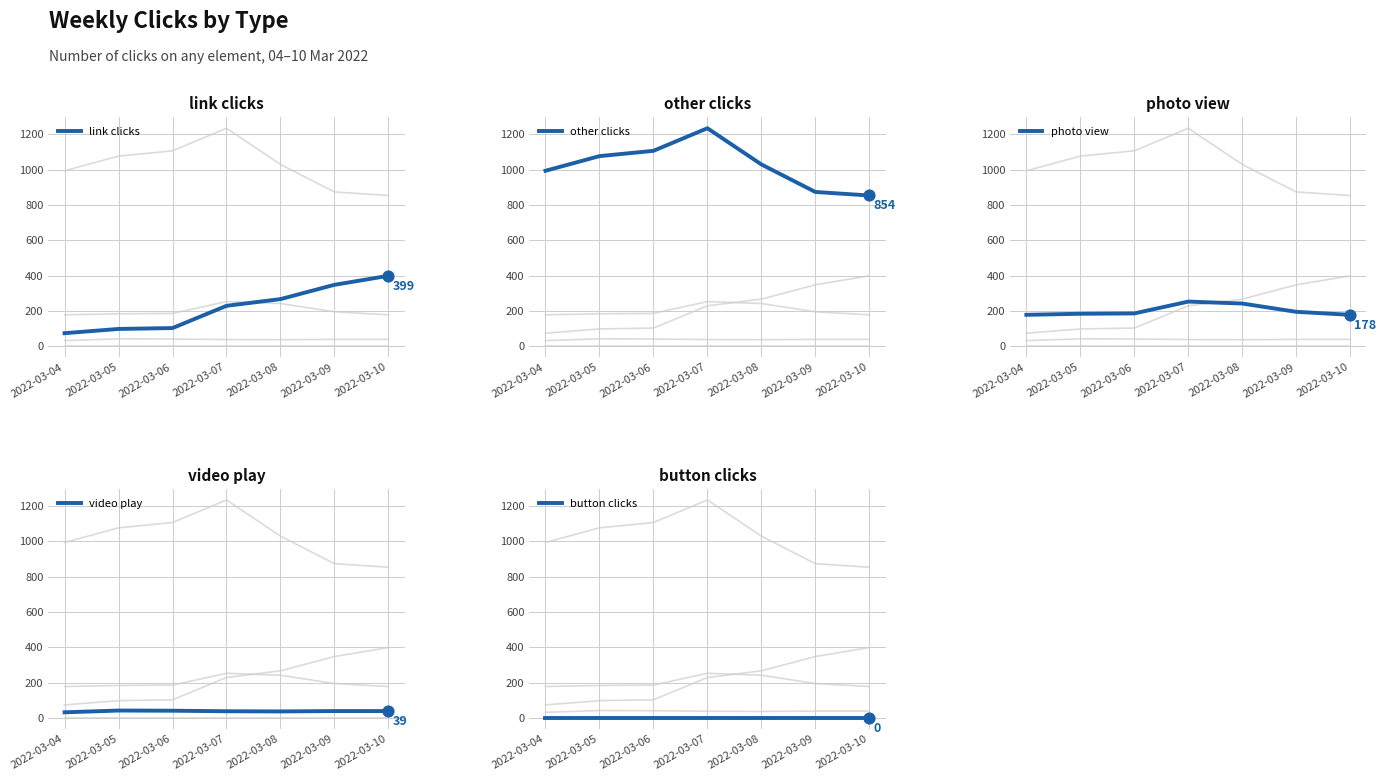

At which category is the sum across all series the highest?

2022-03-07